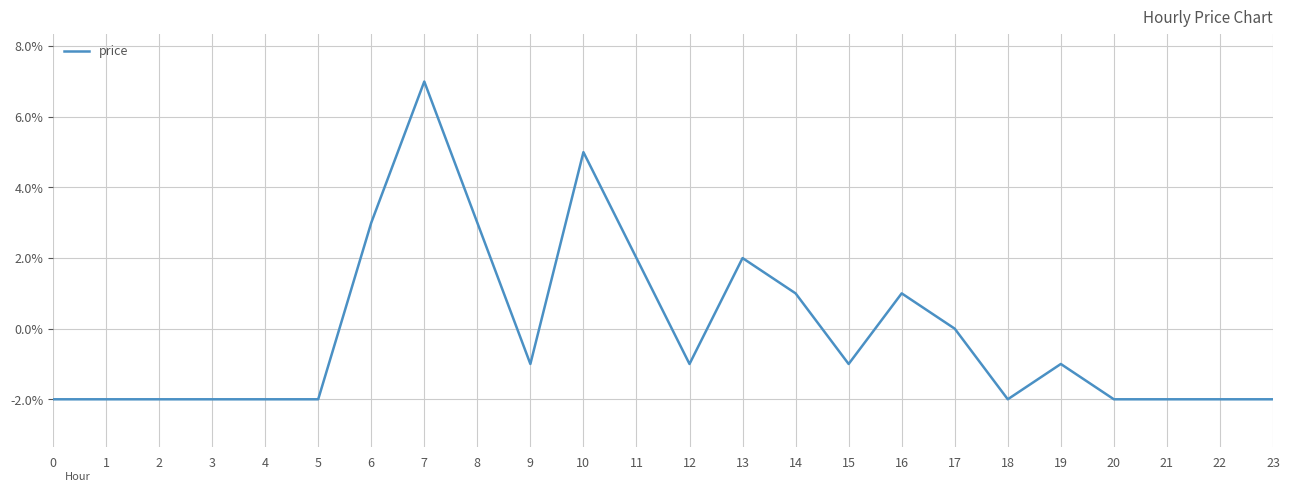

Rank the categories by value from highest to lowest.

7, 10, 6, 8, 11, 13, 14, 16, 17, 9, 12, 15, 19, 0, 1, 2, 3, 4, 5, 18, 20, 21, 22, 23